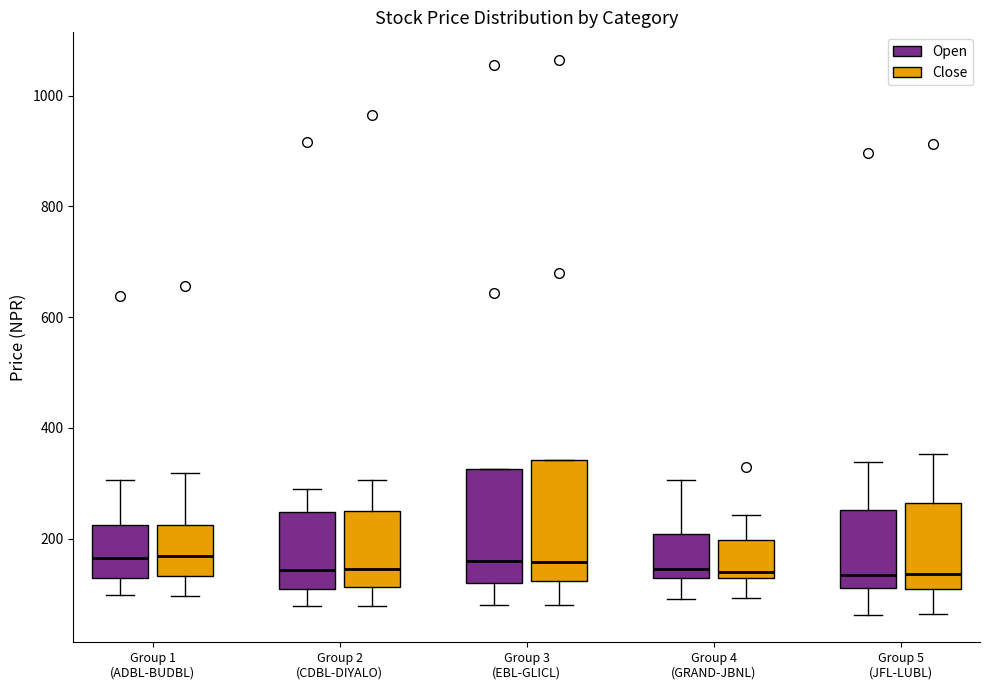

Reading left to right, transcribe this box plot: for each box, give where its median line is, the range the box spans, and where its two whiskers end, as read against the y-axis. The values are not printed on the chart, so give them approximately, as read against the axis.

Group 1 (ADBL-BUDBL) (Open): median 160, box 120 to 220, whiskers 100 to 300
Group 1 (ADBL-BUDBL) (Close): median 160, box 140 to 220, whiskers 100 to 320
Group 2 (CDBL-DIYALO) (Open): median 140, box 100 to 240, whiskers 80 to 300
Group 2 (CDBL-DIYALO) (Close): median 140, box 120 to 240, whiskers 80 to 300
Group 3 (EBL-GLICL) (Open): median 160, box 120 to 320, whiskers 80 to 320
Group 3 (EBL-GLICL) (Close): median 160, box 120 to 340, whiskers 80 to 340
Group 4 (GRAND-JBNL) (Open): median 140, box 120 to 200, whiskers 100 to 300
Group 4 (GRAND-JBNL) (Close): median 140, box 120 to 200, whiskers 100 to 240
Group 5 (JFL-LUBL) (Open): median 140, box 120 to 260, whiskers 60 to 340
Group 5 (JFL-LUBL) (Close): median 140, box 100 to 260, whiskers 60 to 360